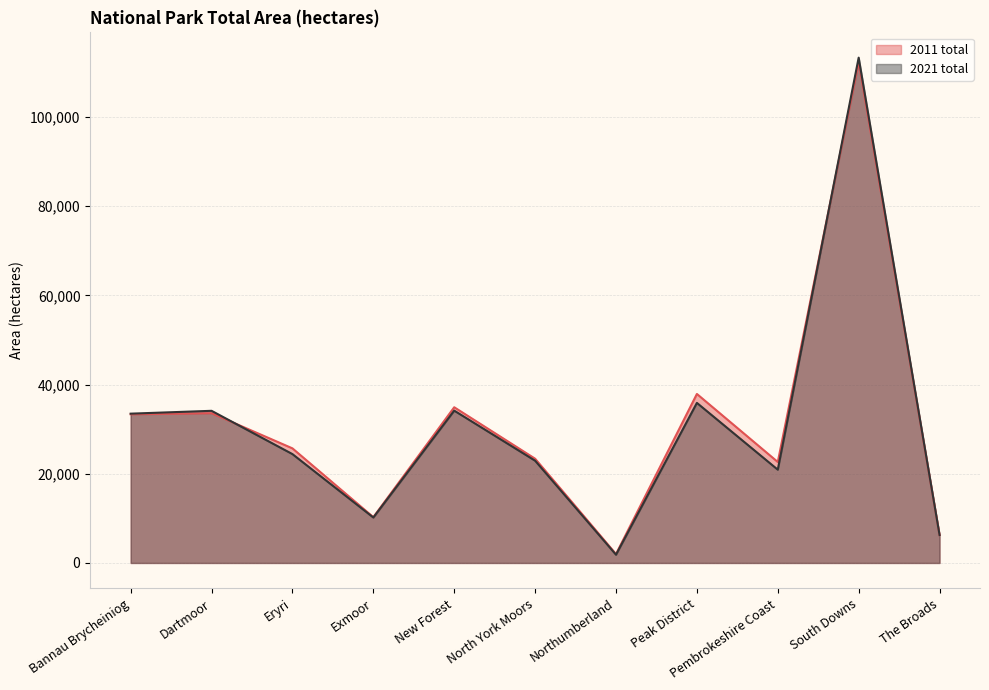

How many interior local valleys does the 2021 total series have?

3